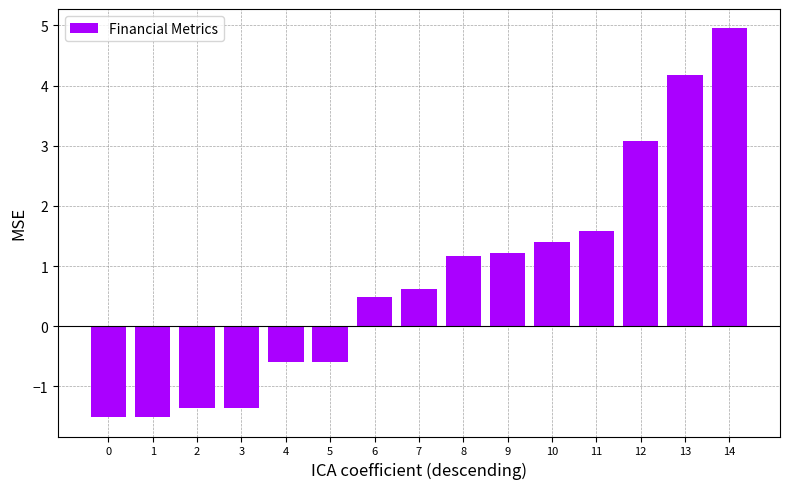

Between 10 and 5, which is larger?

10